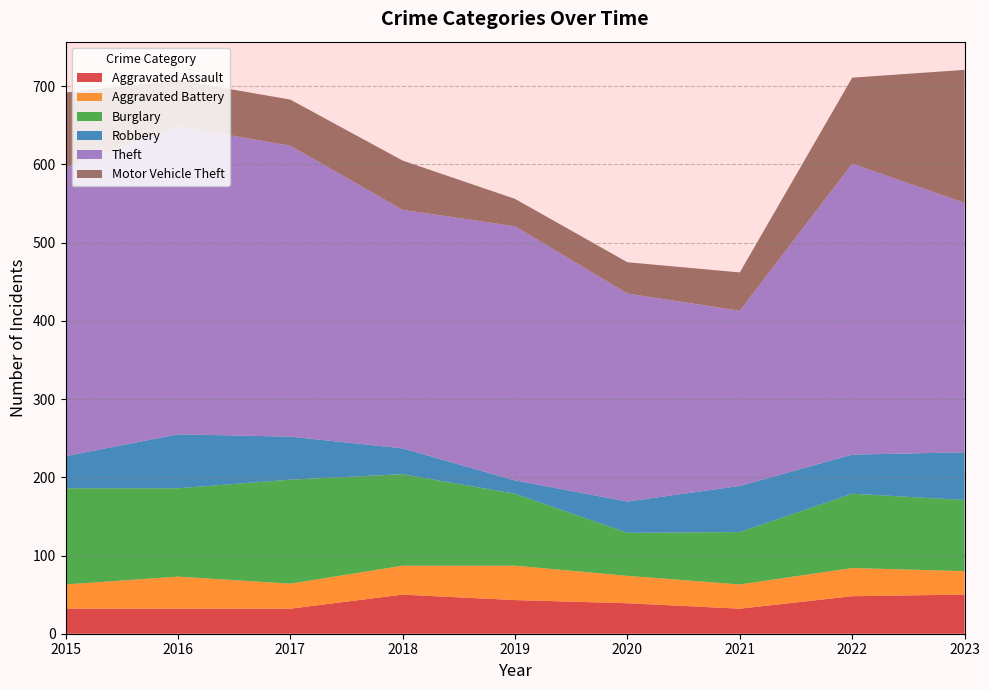

Reading left to right, transcribe all the data shown in this chart.

Aggravated Assault: 32	32	32	50	43	39	32	48	50
Aggravated Battery: 31	41	32	37	44	35	31	36	30
Burglary: 123	113	133	117	92	55	67	95	91
Robbery: 41	69	55	33	17	40	59	50	61
Theft: 369	394	372	305	325	266	224	372	319
Motor Vehicle Theft: 96	59	59	63	35	40	49	110	170